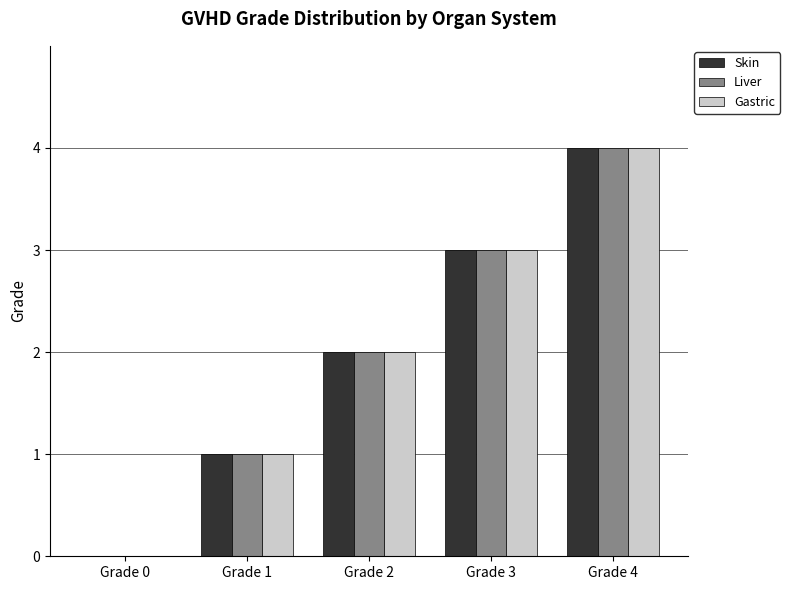

What is the sum of the Skin values at Grade 3 and Grade 4?

7